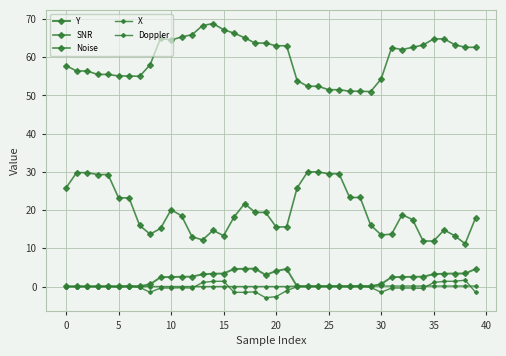

How many lines are shown in the chart?

5